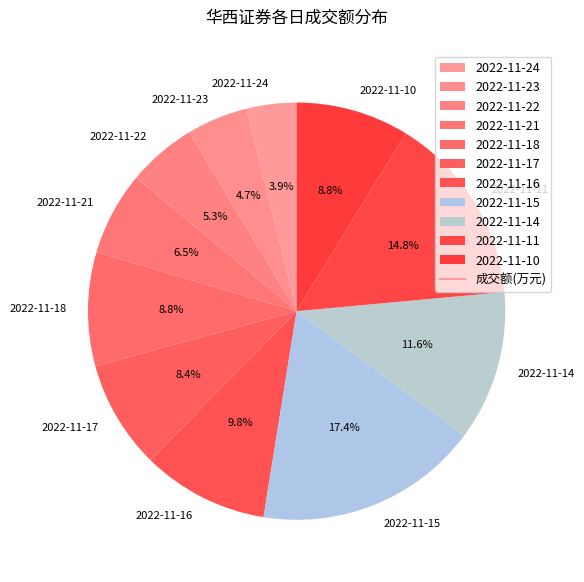

Approximately how many times larger is the value at 2022-11-17 compared to 2022-11-21?

1.3